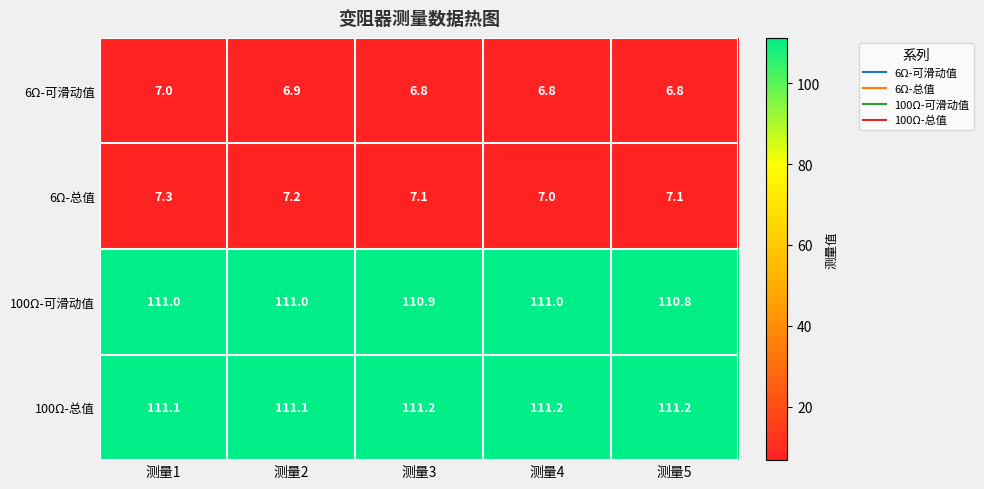

What is the approximate value of 6Ω-总值 at 测量1?

7.3